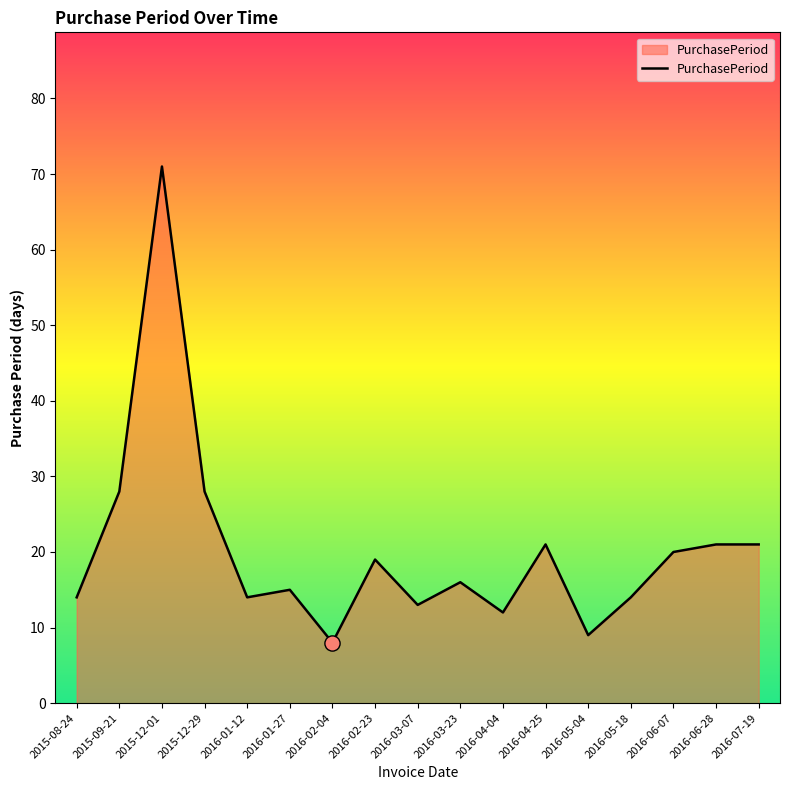

Which has a higher value, 2016-05-18 or 2016-06-07?

2016-06-07